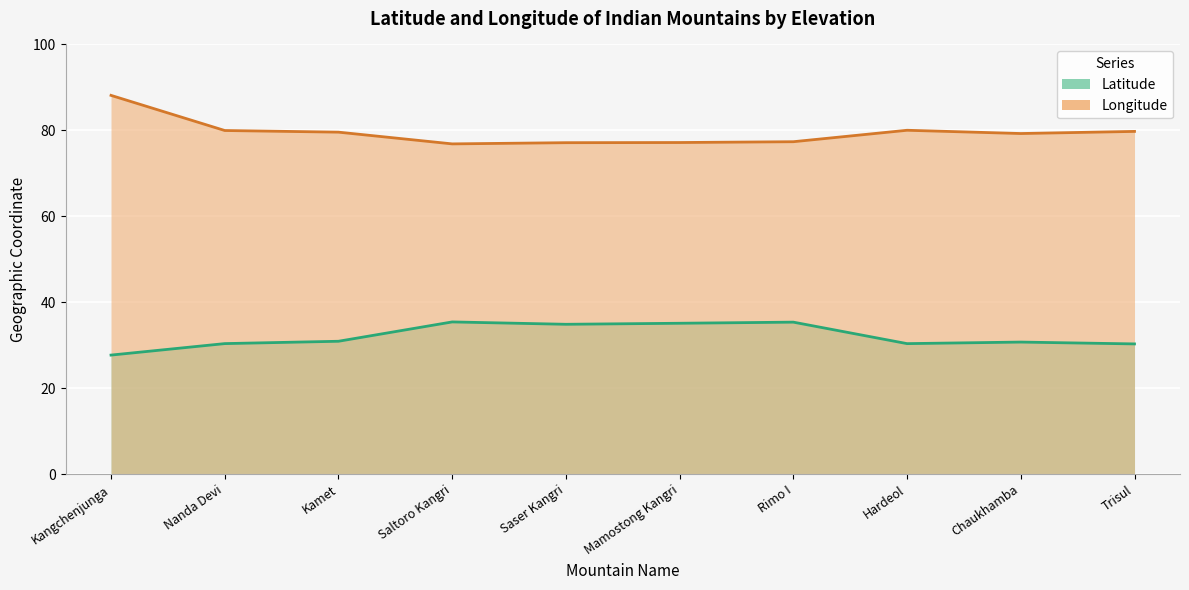

At which category is the sum across all series the highest?

Kangchenjunga